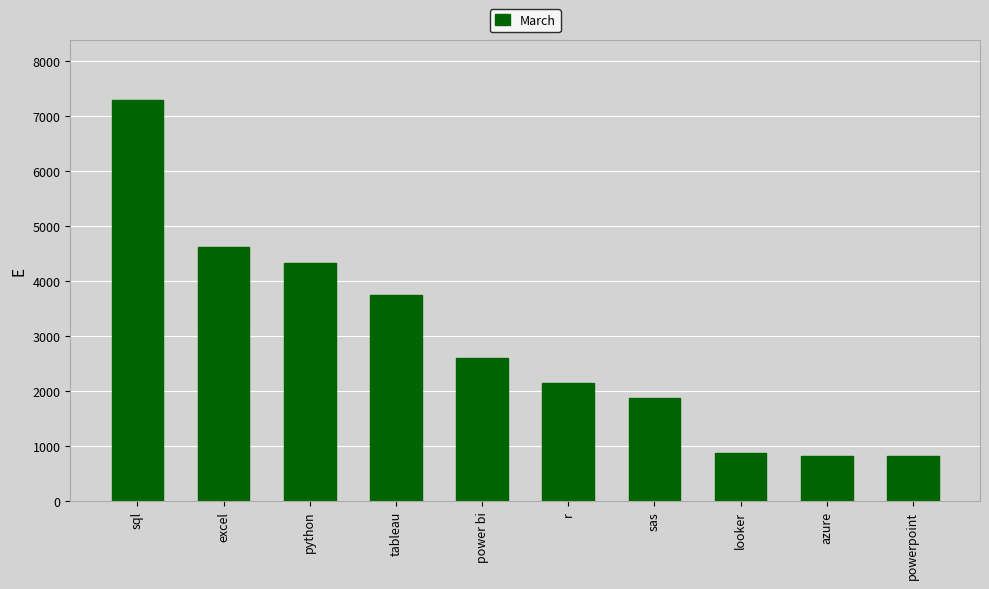

What is the sum of the values at looker and tableau?

4613